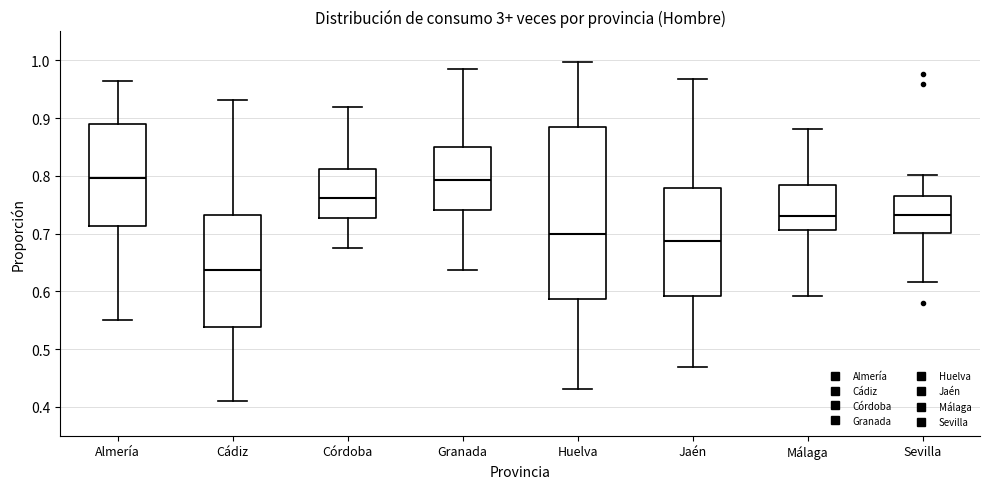

Where is the lower edge of the box for Granada on the y-axis? The values are not printed on the chart, so give them approximately, as read against the axis.

0.74